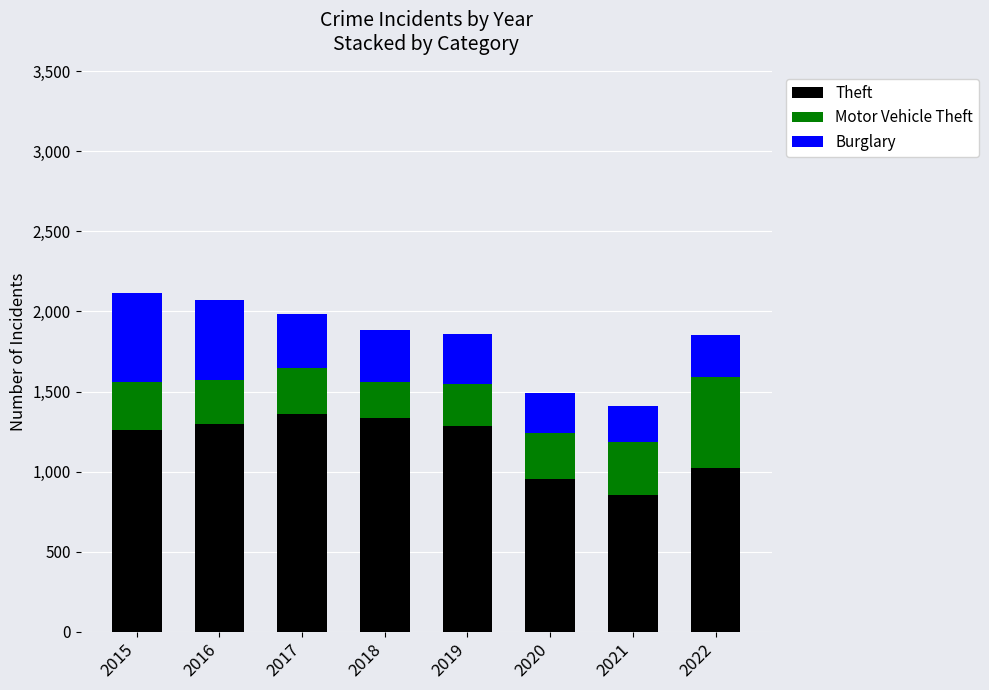

Does the chart contain stacked bars?

Yes